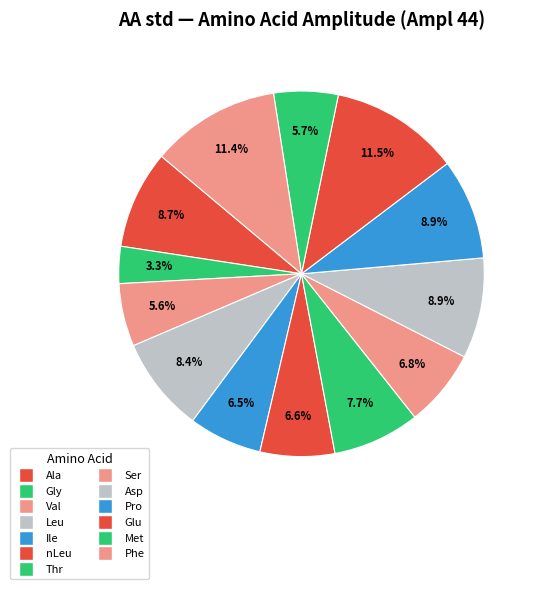

How many slices are in this pie chart?

13